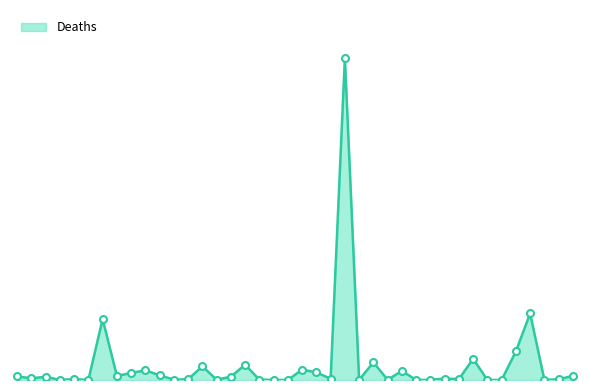

Where does the data first go above 3589?

Afghanistan